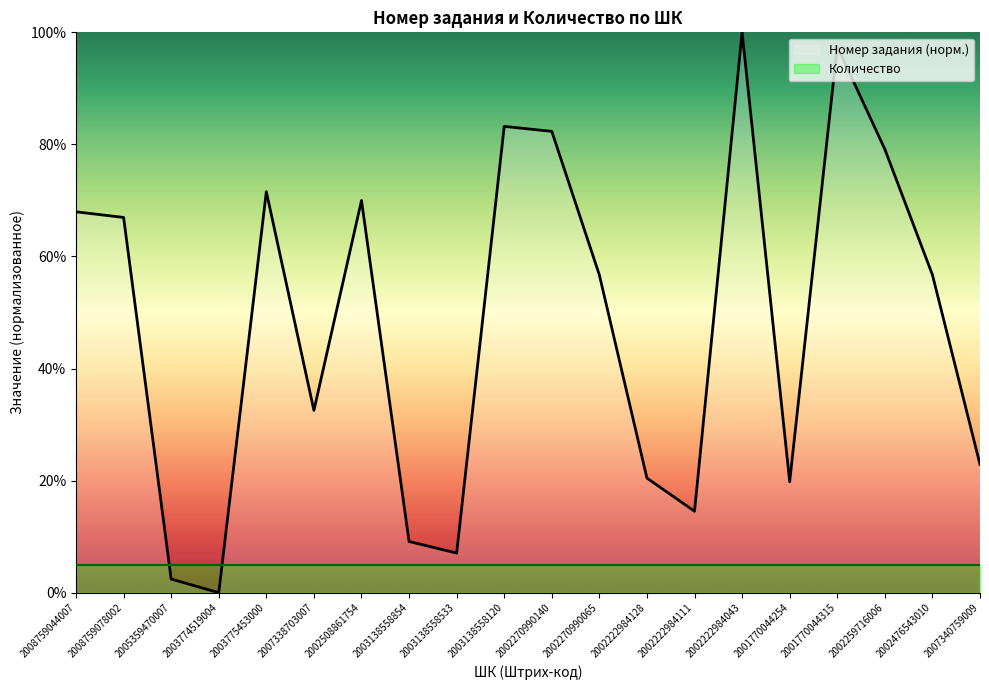

Rank the categories by value from lowest to highest.

2003774519004, 2005359470007, 2003138558533, 2003138558854, 2002222984111, 2001770044254, 2002222984128, 2007340759009, 2007338703007, 2002270990065, 2002476543010, 2008759078002, 2008759044007, 2002508861754, 2003775453000, 2002259716006, 2002270990140, 2003138558120, 2001770044315, 2002222984043